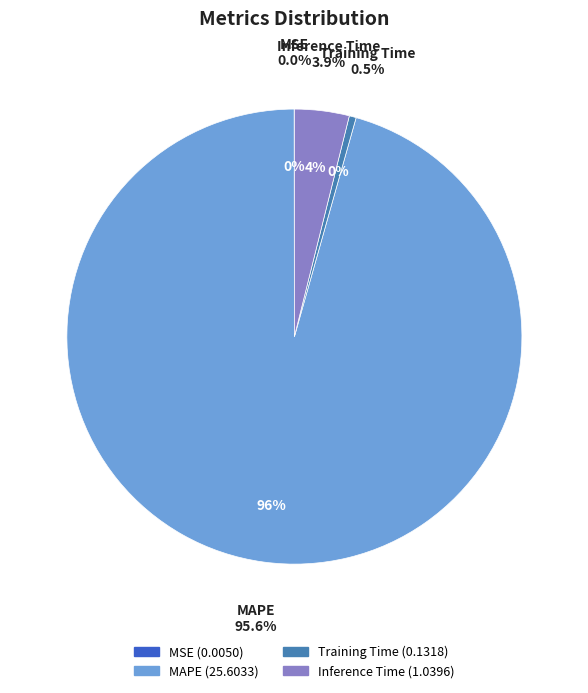

To the nearest percent, what is the difference between the MAPE and Inference Time slice percentages?

92%